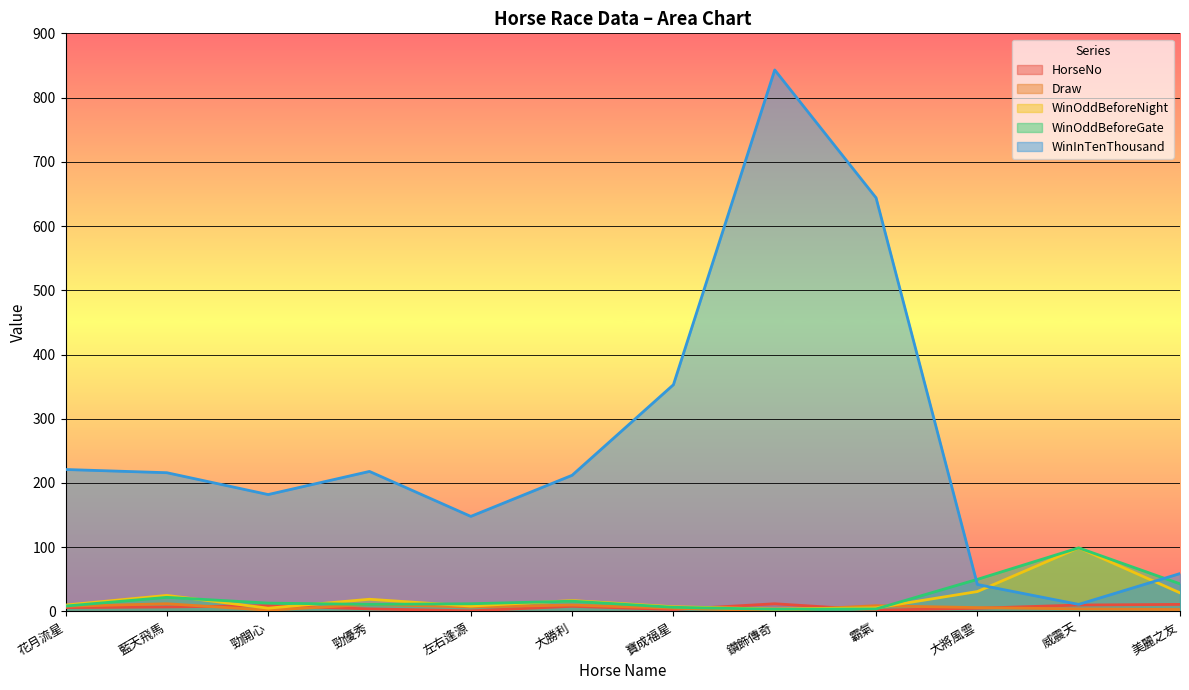

At which category does the chart reach its minimum across all series?

左右逢源